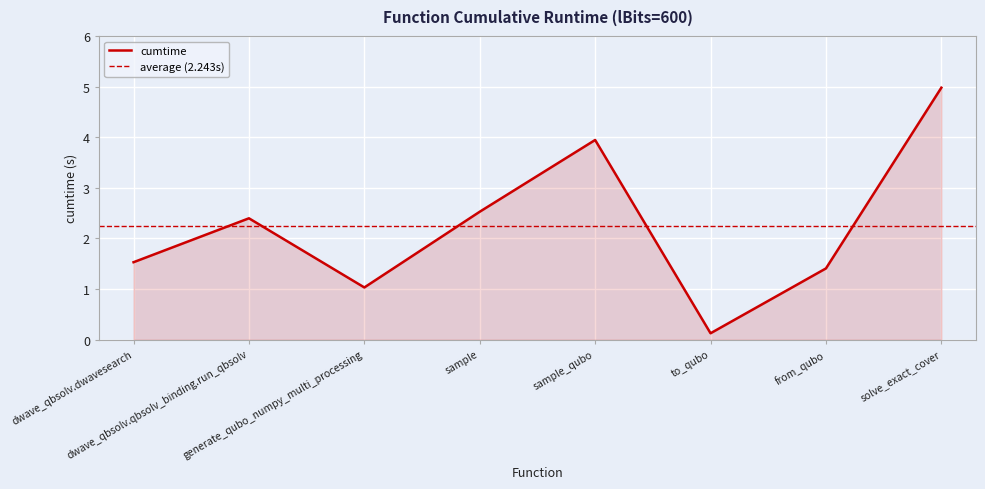

What value does the data have at dwave_qbsolv.qbsolv_binding.run_qbsolv?

2.4